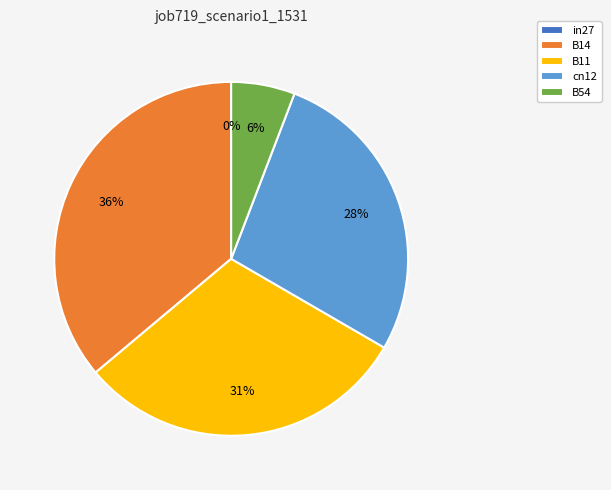

Combined, do cn12 and in27 account for over 50%?

No